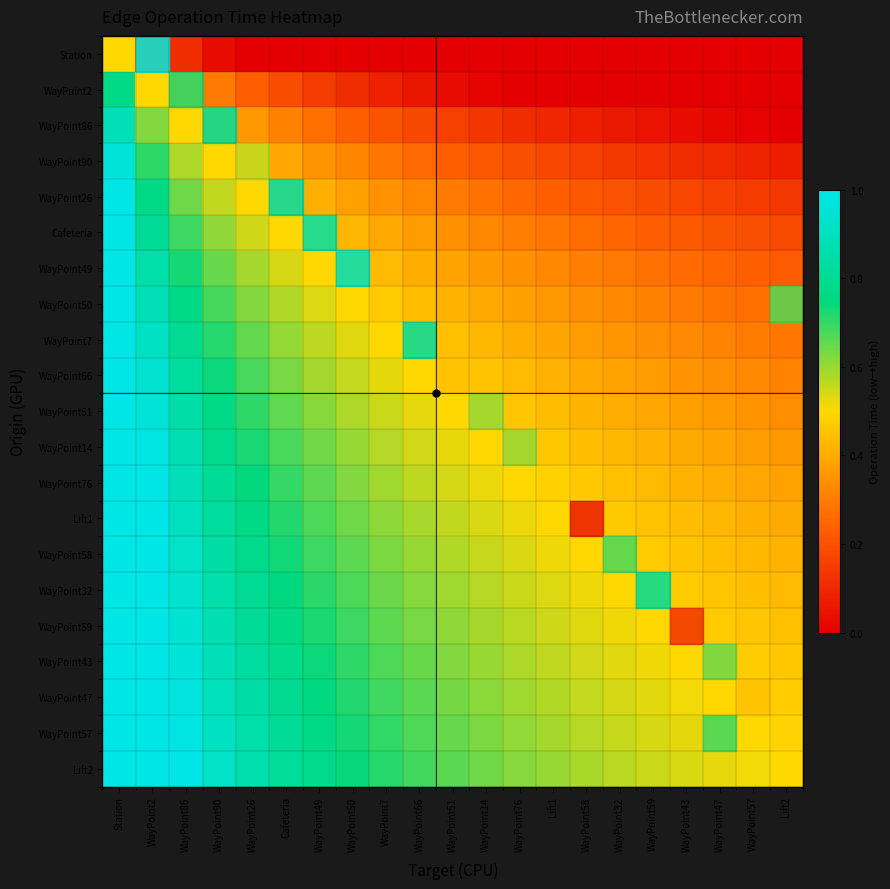

Reading left to right, extract all data points from this chart.

Station: Station=0.5	WayPoint2=0.2	WayPoint86=0.1	WayPoint90=0.0	WayPoint26=0.0	Cafeteria=0.0	WayPoint49=0.0	WayPoint50=0.0	WayPoint7=0.0	WayPoint66=0.0	WayPoint51=0.0	WayPoint14=0.0	WayPoint76=0.0	Lift1=0.0	WayPoint58=0.0	WayPoint32=0.0	WayPoint59=0.0	WayPoint43=0.0	WayPoint47=0.0	WayPoint57=0.0	Lift2=0.0
WayPoint2: Station=0.8	WayPoint2=0.5	WayPoint86=0.4	WayPoint90=0.3	WayPoint26=0.2	Cafeteria=0.2	WayPoint49=0.1	WayPoint50=0.1	WayPoint7=0.1	WayPoint66=0.1	WayPoint51=0.0	WayPoint14=0.0	WayPoint76=0.0	Lift1=0.0	WayPoint58=0.0	WayPoint32=0.0	WayPoint59=0.0	WayPoint43=0.0	WayPoint47=0.0	WayPoint57=0.0	Lift2=0.0
WayPoint86: Station=0.9	WayPoint2=0.6	WayPoint86=0.5	WayPoint90=0.4	WayPoint26=0.4	Cafeteria=0.3	WayPoint49=0.3	WayPoint50=0.2	WayPoint7=0.2	WayPoint66=0.2	WayPoint51=0.2	WayPoint14=0.1	WayPoint76=0.1	Lift1=0.1	WayPoint58=0.1	WayPoint32=0.1	WayPoint59=0.0	WayPoint43=0.0	WayPoint47=0.0	WayPoint57=0.0	Lift2=0.0
WayPoint90: Station=1.0	WayPoint2=0.7	WayPoint86=0.6	WayPoint90=0.5	WayPoint26=0.4	Cafeteria=0.4	WayPoint49=0.4	WayPoint50=0.3	WayPoint7=0.3	WayPoint66=0.3	WayPoint51=0.2	WayPoint14=0.2	WayPoint76=0.2	Lift1=0.2	WayPoint58=0.2	WayPoint32=0.1	WayPoint59=0.1	WayPoint43=0.1	WayPoint47=0.1	WayPoint57=0.1	Lift2=0.1
WayPoint26: Station=1.0	WayPoint2=0.8	WayPoint86=0.6	WayPoint90=0.6	WayPoint26=0.5	Cafeteria=0.5	WayPoint49=0.4	WayPoint50=0.4	WayPoint7=0.3	WayPoint66=0.3	WayPoint51=0.3	WayPoint14=0.3	WayPoint76=0.3	Lift1=0.2	WayPoint58=0.2	WayPoint32=0.2	WayPoint59=0.2	WayPoint43=0.2	WayPoint47=0.2	WayPoint57=0.1	Lift2=0.1
Cafeteria: Station=1.0	WayPoint2=0.8	WayPoint86=0.7	WayPoint90=0.6	WayPoint26=0.5	Cafeteria=0.5	WayPoint49=0.5	WayPoint50=0.4	WayPoint7=0.4	WayPoint66=0.4	WayPoint51=0.3	WayPoint14=0.3	WayPoint76=0.3	Lift1=0.3	WayPoint58=0.3	WayPoint32=0.3	WayPoint59=0.2	WayPoint43=0.2	WayPoint47=0.2	WayPoint57=0.2	Lift2=0.2
WayPoint49: Station=1.0	WayPoint2=0.9	WayPoint86=0.7	WayPoint90=0.6	WayPoint26=0.6	Cafeteria=0.5	WayPoint49=0.5	WayPoint50=0.5	WayPoint7=0.4	WayPoint66=0.4	WayPoint51=0.4	WayPoint14=0.4	WayPoint76=0.3	Lift1=0.3	WayPoint58=0.3	WayPoint32=0.3	WayPoint59=0.3	WayPoint43=0.3	WayPoint47=0.2	WayPoint57=0.2	Lift2=0.2
WayPoint50: Station=1.0	WayPoint2=0.9	WayPoint86=0.8	WayPoint90=0.7	WayPoint26=0.6	Cafeteria=0.6	WayPoint49=0.5	WayPoint50=0.5	WayPoint7=0.5	WayPoint66=0.4	WayPoint51=0.4	WayPoint14=0.4	WayPoint76=0.4	Lift1=0.4	WayPoint58=0.3	WayPoint32=0.3	WayPoint59=0.3	WayPoint43=0.3	WayPoint47=0.3	WayPoint57=0.3	Lift2=0.3
WayPoint7: Station=1.0	WayPoint2=0.9	WayPoint86=0.8	WayPoint90=0.7	WayPoint26=0.7	Cafeteria=0.6	WayPoint49=0.6	WayPoint50=0.5	WayPoint7=0.5	WayPoint66=0.5	WayPoint51=0.4	WayPoint14=0.4	WayPoint76=0.4	Lift1=0.4	WayPoint58=0.4	WayPoint32=0.4	WayPoint59=0.3	WayPoint43=0.3	WayPoint47=0.3	WayPoint57=0.3	Lift2=0.3
WayPoint66: Station=1.0	WayPoint2=0.9	WayPoint86=0.8	WayPoint90=0.7	WayPoint26=0.7	Cafeteria=0.6	WayPoint49=0.6	WayPoint50=0.6	WayPoint7=0.5	WayPoint66=0.5	WayPoint51=0.5	WayPoint14=0.5	WayPoint76=0.4	Lift1=0.4	WayPoint58=0.4	WayPoint32=0.4	WayPoint59=0.4	WayPoint43=0.4	WayPoint47=0.3	WayPoint57=0.3	Lift2=0.3
WayPoint51: Station=1.0	WayPoint2=1.0	WayPoint86=0.8	WayPoint90=0.8	WayPoint26=0.7	Cafeteria=0.7	WayPoint49=0.6	WayPoint50=0.6	WayPoint7=0.6	WayPoint66=0.5	WayPoint51=0.5	WayPoint14=0.5	WayPoint76=0.5	Lift1=0.4	WayPoint58=0.4	WayPoint32=0.4	WayPoint59=0.4	WayPoint43=0.4	WayPoint47=0.4	WayPoint57=0.4	Lift2=0.3
WayPoint14: Station=1.0	WayPoint2=1.0	WayPoint86=0.9	WayPoint90=0.8	WayPoint26=0.7	Cafeteria=0.7	WayPoint49=0.6	WayPoint50=0.6	WayPoint7=0.6	WayPoint66=0.5	WayPoint51=0.5	WayPoint14=0.5	WayPoint76=0.5	Lift1=0.5	WayPoint58=0.4	WayPoint32=0.4	WayPoint59=0.4	WayPoint43=0.4	WayPoint47=0.4	WayPoint57=0.4	Lift2=0.4
WayPoint76: Station=1.0	WayPoint2=1.0	WayPoint86=0.9	WayPoint90=0.8	WayPoint26=0.7	Cafeteria=0.7	WayPoint49=0.7	WayPoint50=0.6	WayPoint7=0.6	WayPoint66=0.6	WayPoint51=0.5	WayPoint14=0.5	WayPoint76=0.5	Lift1=0.5	WayPoint58=0.5	WayPoint32=0.4	WayPoint59=0.4	WayPoint43=0.4	WayPoint47=0.4	WayPoint57=0.4	Lift2=0.4
Lift1: Station=1.0	WayPoint2=1.0	WayPoint86=0.9	WayPoint90=0.8	WayPoint26=0.8	Cafeteria=0.7	WayPoint49=0.7	WayPoint50=0.6	WayPoint7=0.6	WayPoint66=0.6	WayPoint51=0.6	WayPoint14=0.5	WayPoint76=0.5	Lift1=0.5	WayPoint58=0.5	WayPoint32=0.5	WayPoint59=0.5	WayPoint43=0.4	WayPoint47=0.4	WayPoint57=0.4	Lift2=0.4
WayPoint58: Station=1.0	WayPoint2=1.0	WayPoint86=0.9	WayPoint90=0.8	WayPoint26=0.8	Cafeteria=0.7	WayPoint49=0.7	WayPoint50=0.7	WayPoint7=0.6	WayPoint66=0.6	WayPoint51=0.6	WayPoint14=0.6	WayPoint76=0.5	Lift1=0.5	WayPoint58=0.5	WayPoint32=0.5	WayPoint59=0.5	WayPoint43=0.5	WayPoint47=0.4	WayPoint57=0.4	Lift2=0.4
WayPoint32: Station=1.0	WayPoint2=1.0	WayPoint86=0.9	WayPoint90=0.9	WayPoint26=0.8	Cafeteria=0.7	WayPoint49=0.7	WayPoint50=0.7	WayPoint7=0.6	WayPoint66=0.6	WayPoint51=0.6	WayPoint14=0.6	WayPoint76=0.6	Lift1=0.5	WayPoint58=0.5	WayPoint32=0.5	WayPoint59=0.5	WayPoint43=0.5	WayPoint47=0.5	WayPoint57=0.4	Lift2=0.4
WayPoint59: Station=1.0	WayPoint2=1.0	WayPoint86=1.0	WayPoint90=0.9	WayPoint26=0.8	Cafeteria=0.8	WayPoint49=0.7	WayPoint50=0.7	WayPoint7=0.7	WayPoint66=0.6	WayPoint51=0.6	WayPoint14=0.6	WayPoint76=0.6	Lift1=0.5	WayPoint58=0.5	WayPoint32=0.5	WayPoint59=0.5	WayPoint43=0.5	WayPoint47=0.5	WayPoint57=0.5	Lift2=0.4
WayPoint43: Station=1.0	WayPoint2=1.0	WayPoint86=1.0	WayPoint90=0.9	WayPoint26=0.8	Cafeteria=0.8	WayPoint49=0.7	WayPoint50=0.7	WayPoint7=0.7	WayPoint66=0.6	WayPoint51=0.6	WayPoint14=0.6	WayPoint76=0.6	Lift1=0.6	WayPoint58=0.5	WayPoint32=0.5	WayPoint59=0.5	WayPoint43=0.5	WayPoint47=0.5	WayPoint57=0.5	Lift2=0.5
WayPoint47: Station=1.0	WayPoint2=1.0	WayPoint86=1.0	WayPoint90=0.9	WayPoint26=0.8	Cafeteria=0.8	WayPoint49=0.8	WayPoint50=0.7	WayPoint7=0.7	WayPoint66=0.7	WayPoint51=0.6	WayPoint14=0.6	WayPoint76=0.6	Lift1=0.6	WayPoint58=0.6	WayPoint32=0.5	WayPoint59=0.5	WayPoint43=0.5	WayPoint47=0.5	WayPoint57=0.5	Lift2=0.5
WayPoint57: Station=1.0	WayPoint2=1.0	WayPoint86=1.0	WayPoint90=0.9	WayPoint26=0.9	Cafeteria=0.8	WayPoint49=0.8	WayPoint50=0.7	WayPoint7=0.7	WayPoint66=0.7	WayPoint51=0.6	WayPoint14=0.6	WayPoint76=0.6	Lift1=0.6	WayPoint58=0.6	WayPoint32=0.6	WayPoint59=0.5	WayPoint43=0.5	WayPoint47=0.5	WayPoint57=0.5	Lift2=0.5
Lift2: Station=1.0	WayPoint2=1.0	WayPoint86=1.0	WayPoint90=0.9	WayPoint26=0.9	Cafeteria=0.8	WayPoint49=0.8	WayPoint50=0.7	WayPoint7=0.7	WayPoint66=0.7	WayPoint51=0.7	WayPoint14=0.6	WayPoint76=0.6	Lift1=0.6	WayPoint58=0.6	WayPoint32=0.6	WayPoint59=0.6	WayPoint43=0.5	WayPoint47=0.5	WayPoint57=0.5	Lift2=0.5